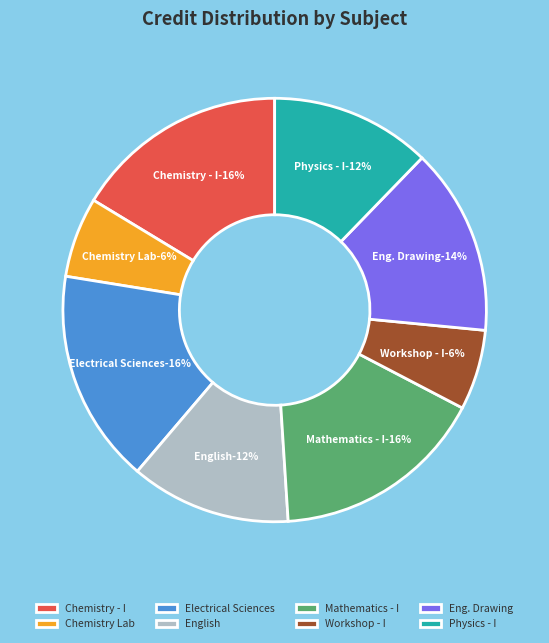

True or false: Chemistry Laboratory accounts for 21% of the total.

False